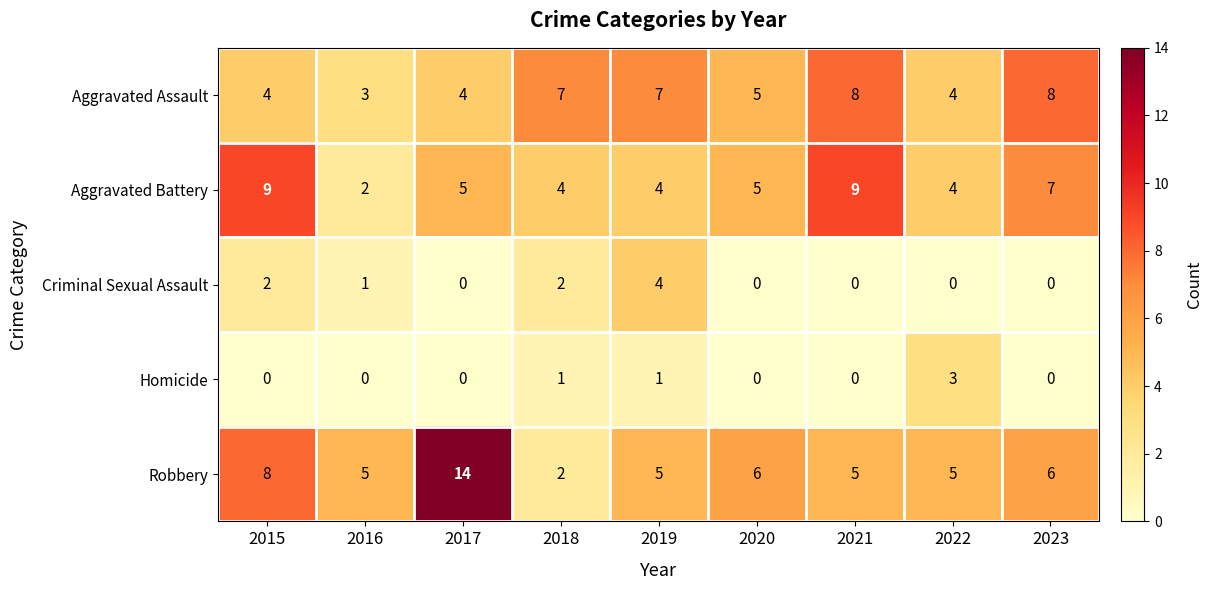

Rank the series by their maximum value, from highest to lowest.

Robbery, Aggravated Battery, Aggravated Assault, Criminal Sexual Assault, Homicide